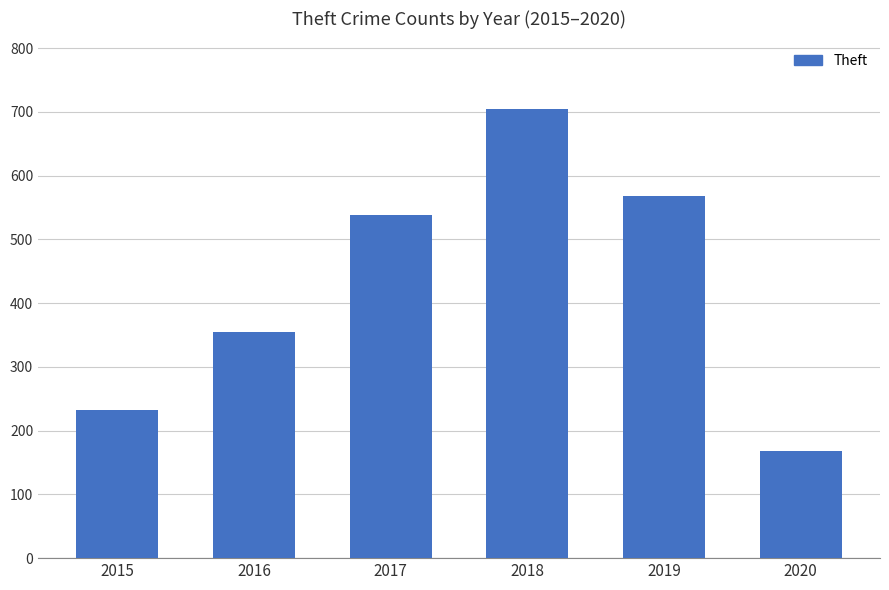

What is the change in value from 2016 to 2019?

+214